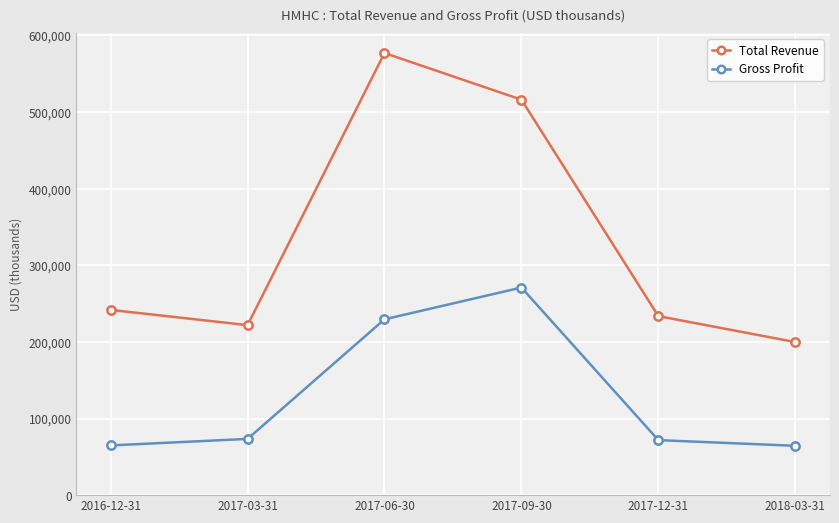

At 2017-03-31, list the series in order from smallest to largest.

Gross Profit, Total Revenue